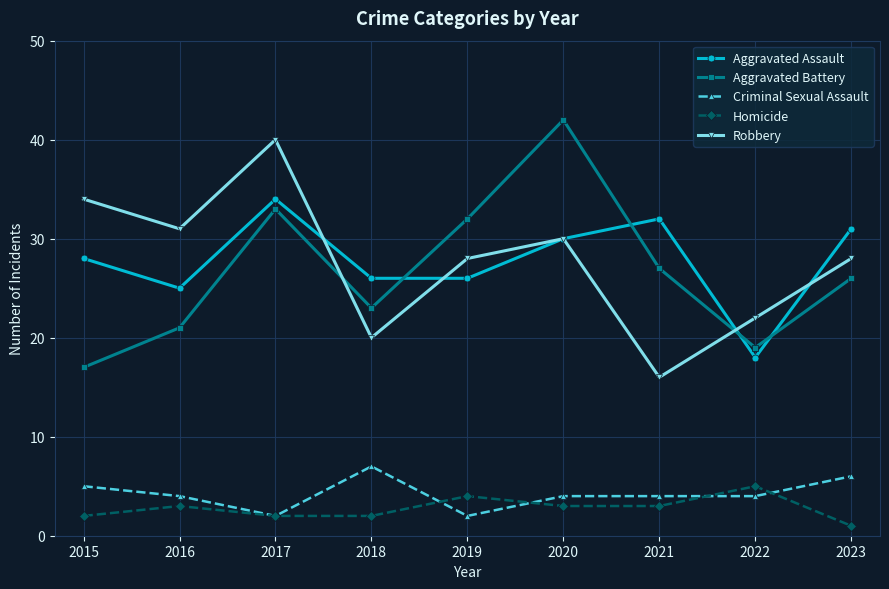

Which series changed the most between 2018 and 2020?

Aggravated Battery